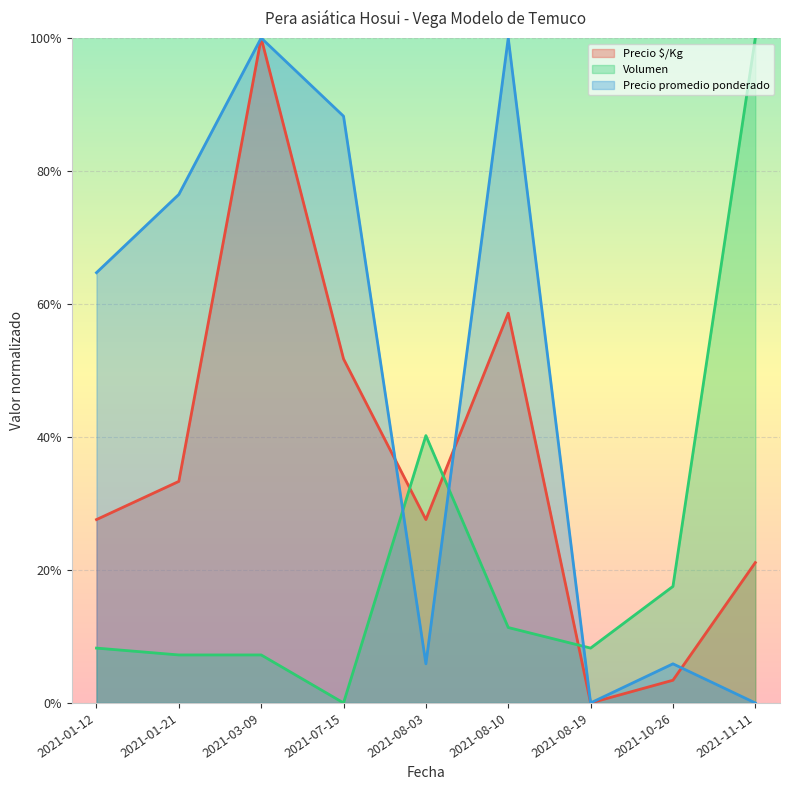

What is the label of the 6th point from the left?

2021-08-10